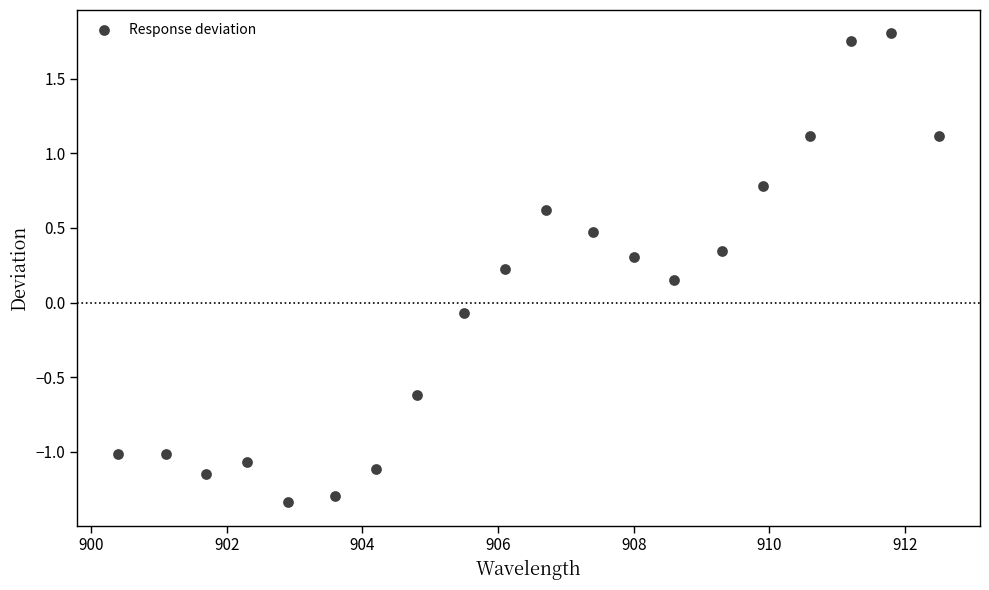

What is the range of Y values (max minus min)?

3.1